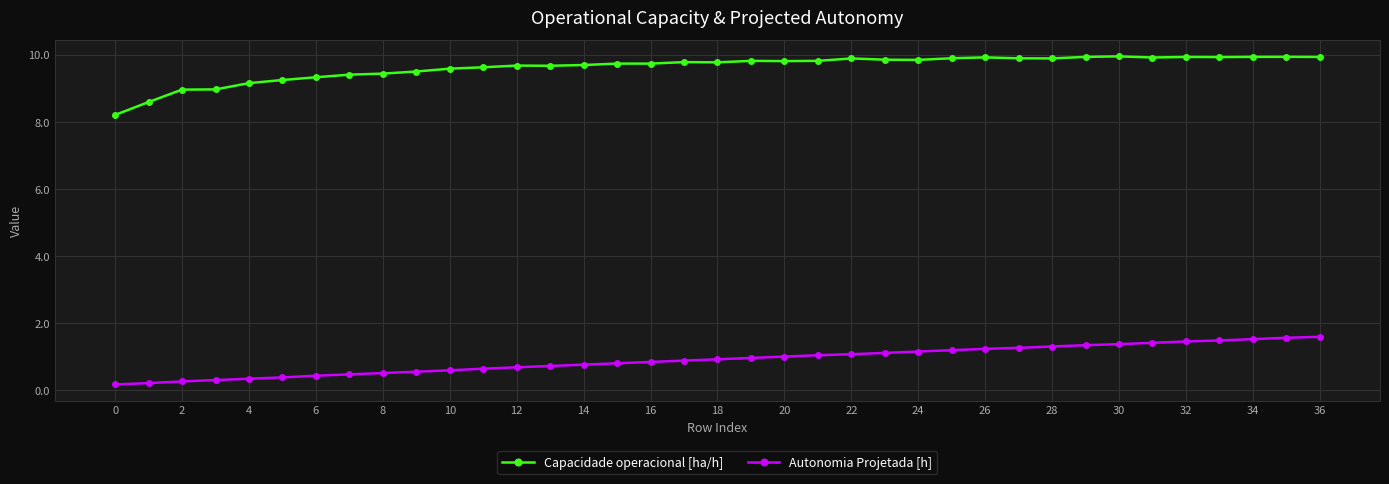

True or false: Autonomia Projetada [h] and Capacidade operacional [ha/h] cross at least once.

False